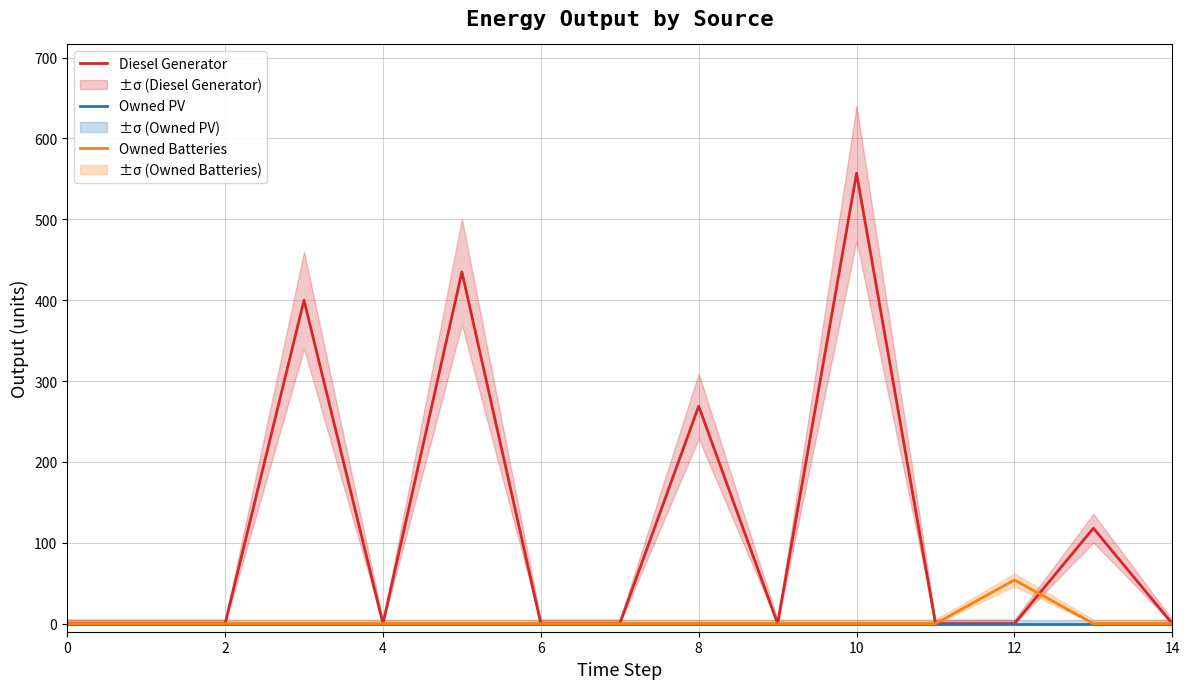

What is the greatest value displayed?

557